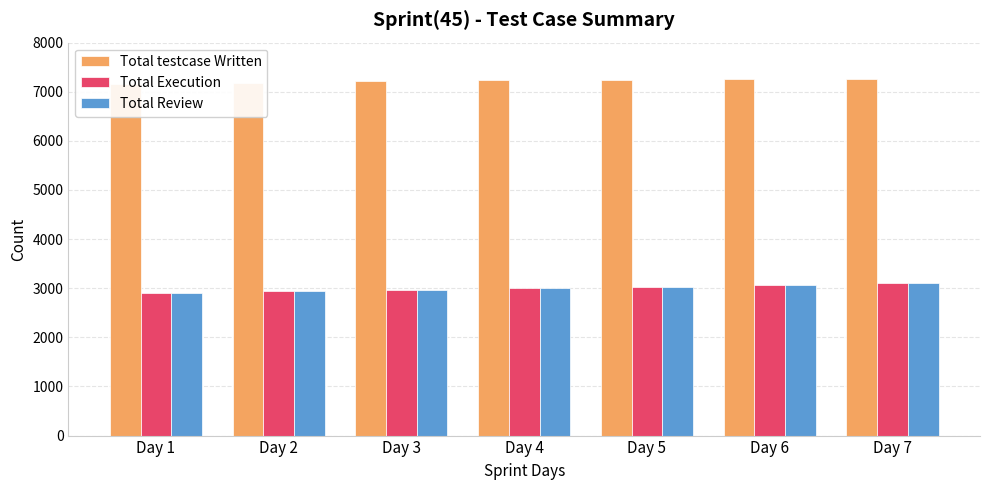

Where is Total Execution nearest to the value 3005?

Day 4